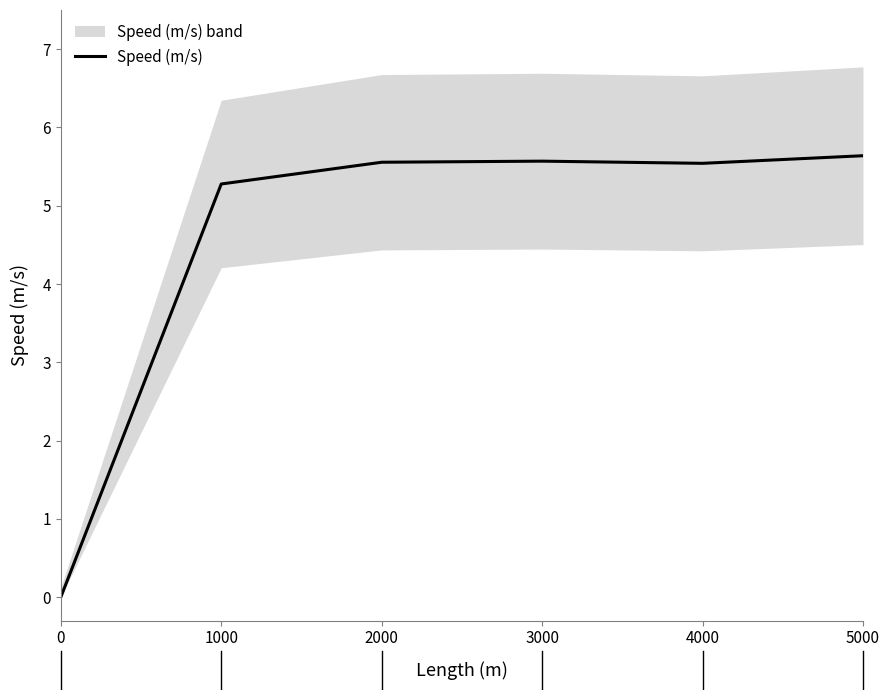

Where does the data first go above 5?

1000